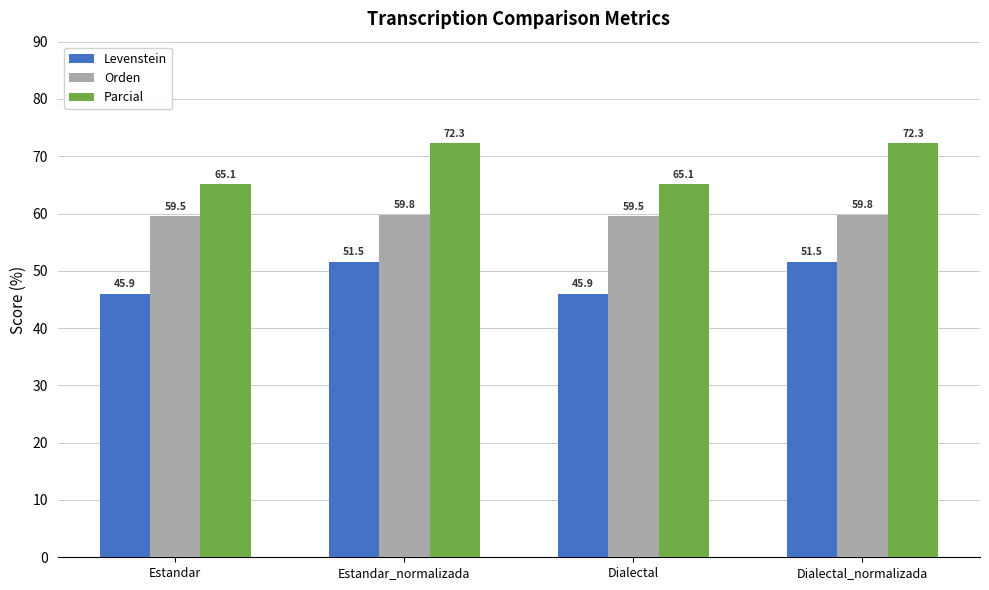

Does the chart contain any negative values?

No